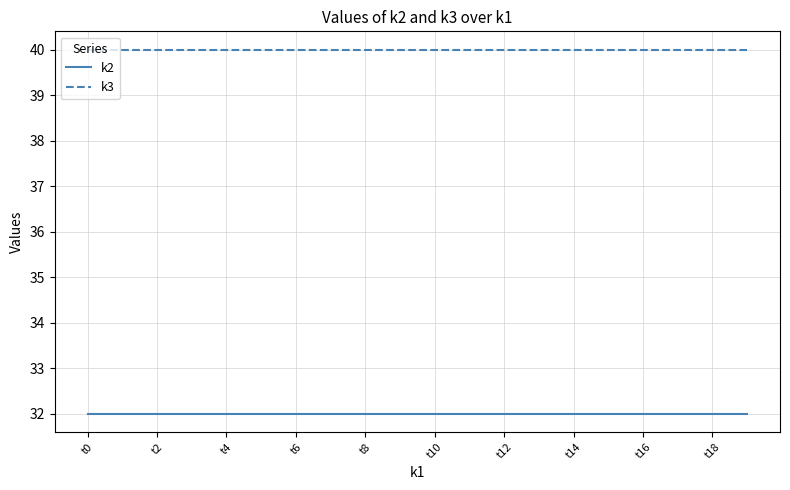

True or false: k2 and k3 cross at least once.

False